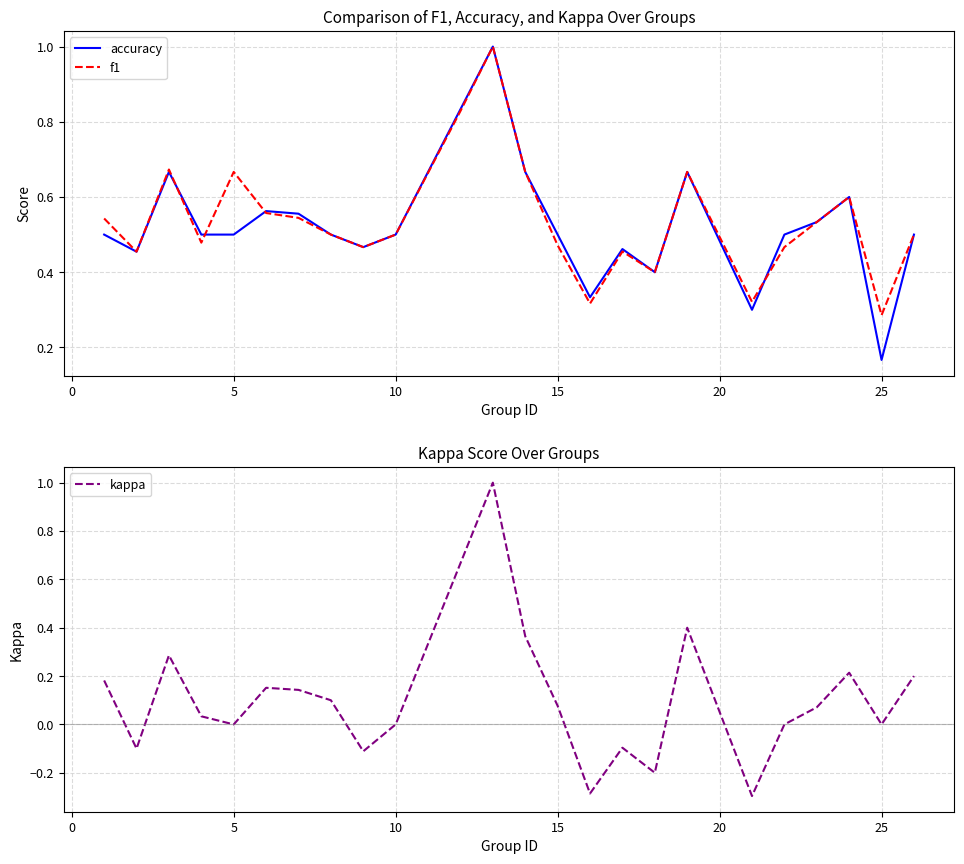

Which series has the widest spread of values?

kappa